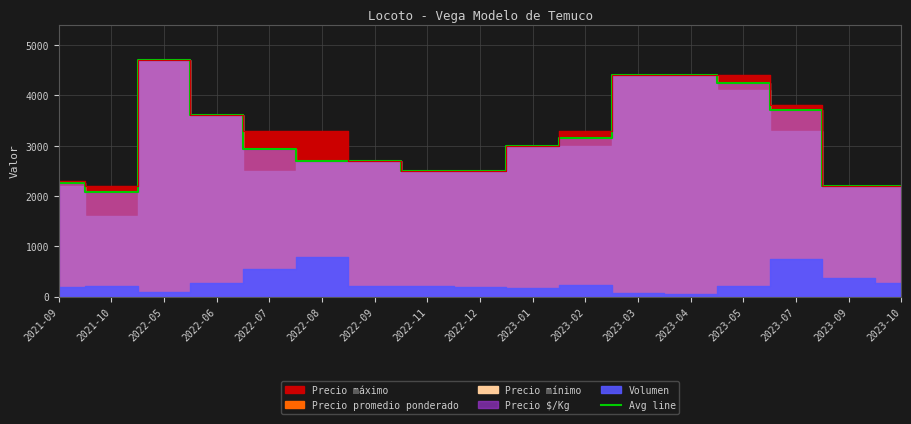

What is the greatest value displayed?

4700